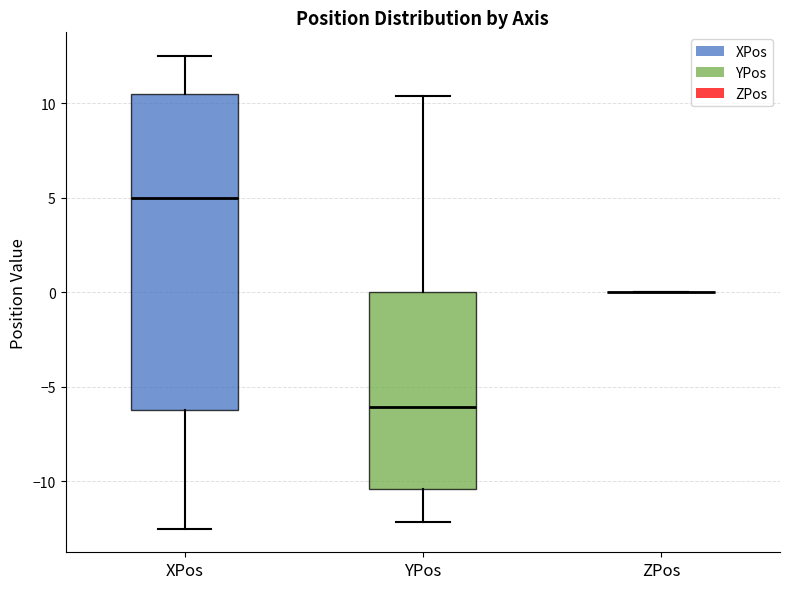

Reading left to right, read every box against the y-axis: the position of its median line, the range the box covers, and the ends of its whiskers. The values are not printed on the chart, so give them approximately, as read against the axis.

XPos: median 5.0, box -6.0 to 10.5, whiskers -12.5 to 12.5
YPos: median -6.0, box -10.5 to 0.0, whiskers -12.0 to 10.5
ZPos: box collapsed to a line at 0.0, whiskers 0.0 to 0.0